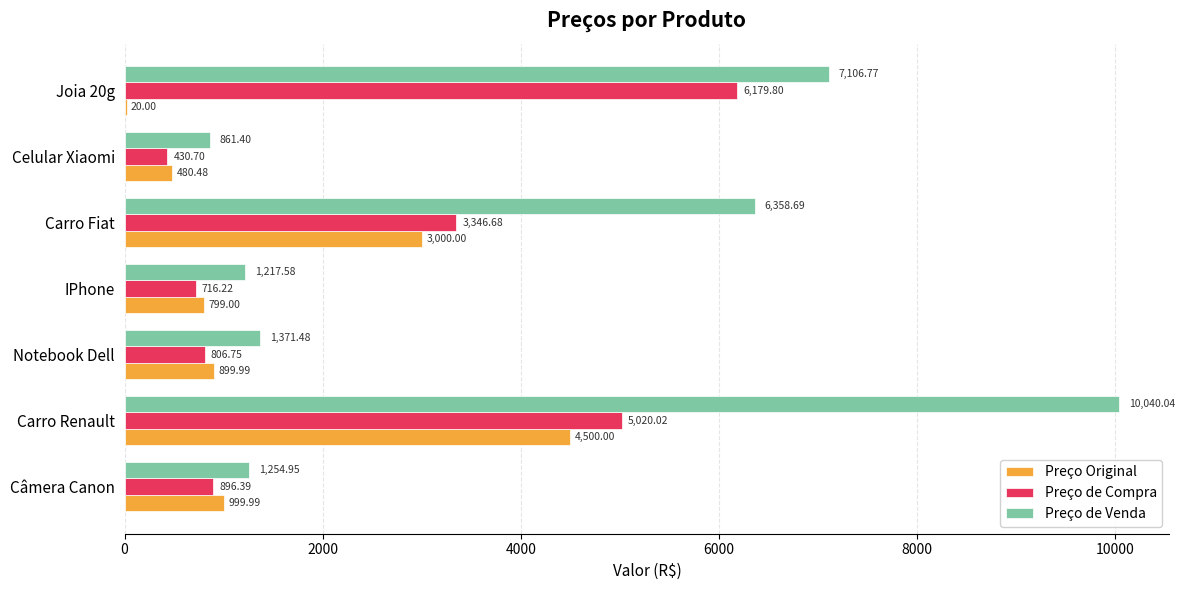

Which series has the largest total across all categories?

Preço de Venda